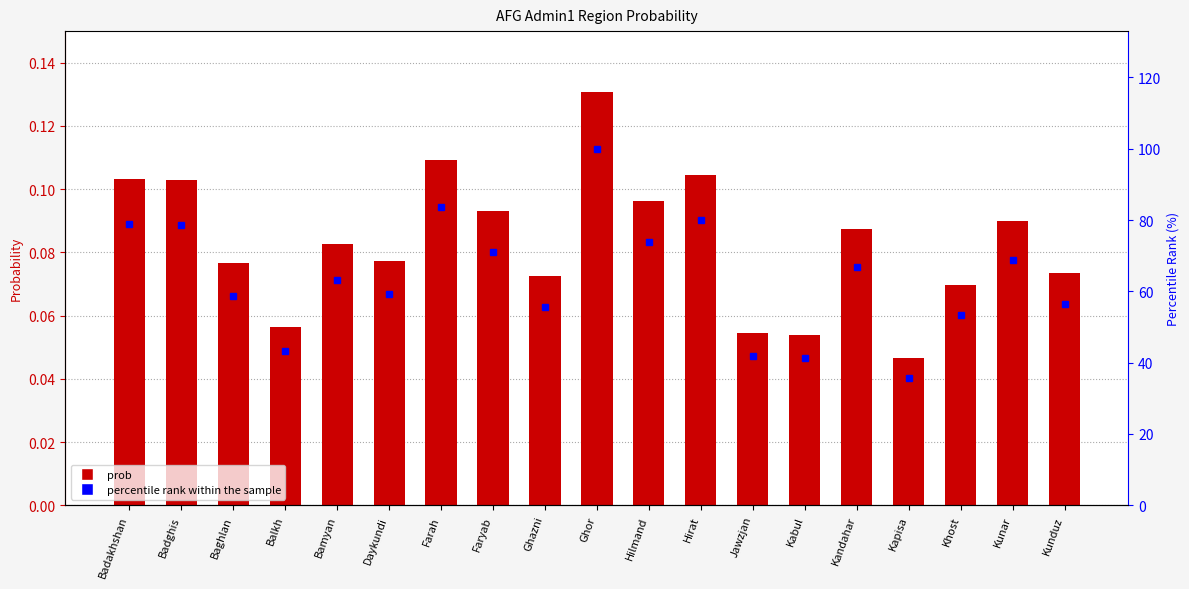

Reading left to right, transcribe all the data shown in this chart.

prob: Badakhshan=0.1	Badghis=0.1	Baghlan=0.1	Balkh=0.1	Bamyan=0.1	Daykundi=0.1	Farah=0.1	Faryab=0.1	Ghazni=0.1	Ghor=0.1	Hilmand=0.1	Hirat=0.1	Jawzjan=0.1	Kabul=0.1	Kandahar=0.1	Kapisa=0.0	Khost=0.1	Kunar=0.1	Kunduz=0.1
percentile rank within the sample: Badakhshan=78.9	Badghis=78.7	Baghlan=58.6	Balkh=43.2	Bamyan=63.3	Daykundi=59.2	Farah=83.7	Faryab=71.2	Ghazni=55.5	Ghor=100.0	Hilmand=73.7	Hirat=79.9	Jawzjan=41.8	Kabul=41.2	Kandahar=66.9	Kapisa=35.7	Khost=53.3	Kunar=68.9	Kunduz=56.3